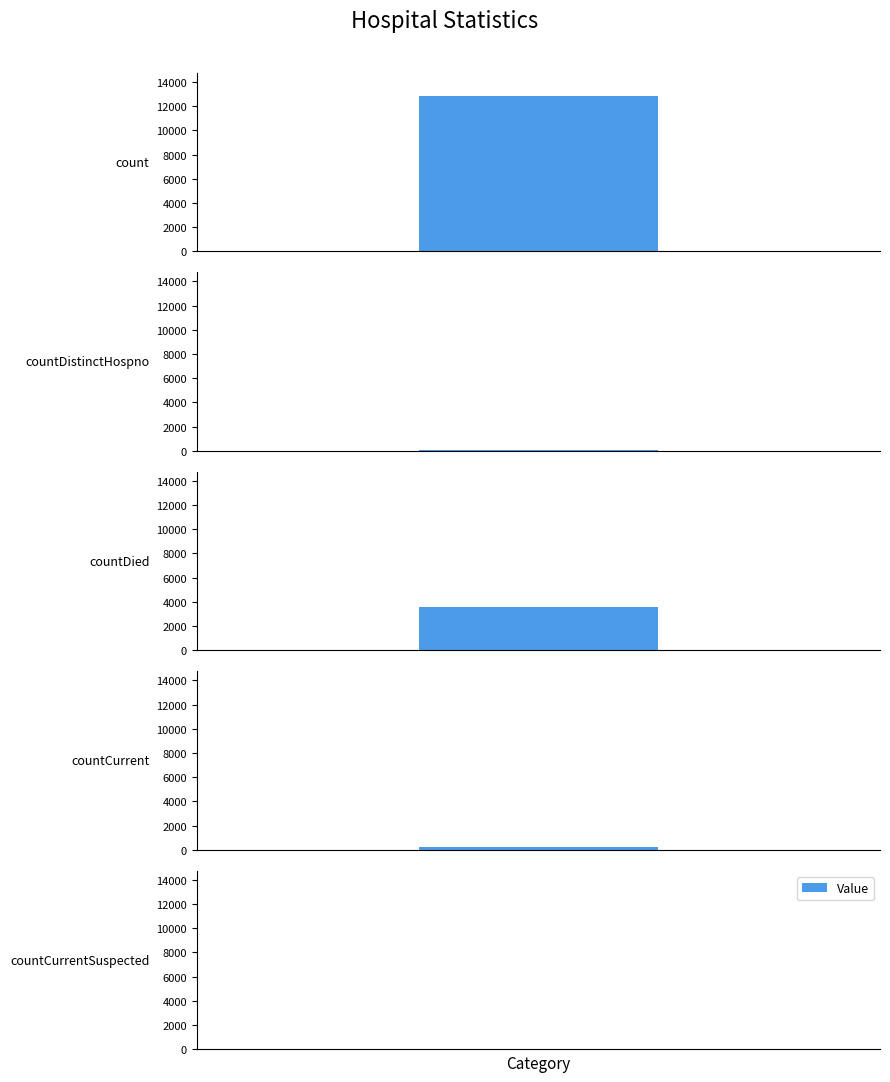

What is the value of the 2nd bar from the left?

74